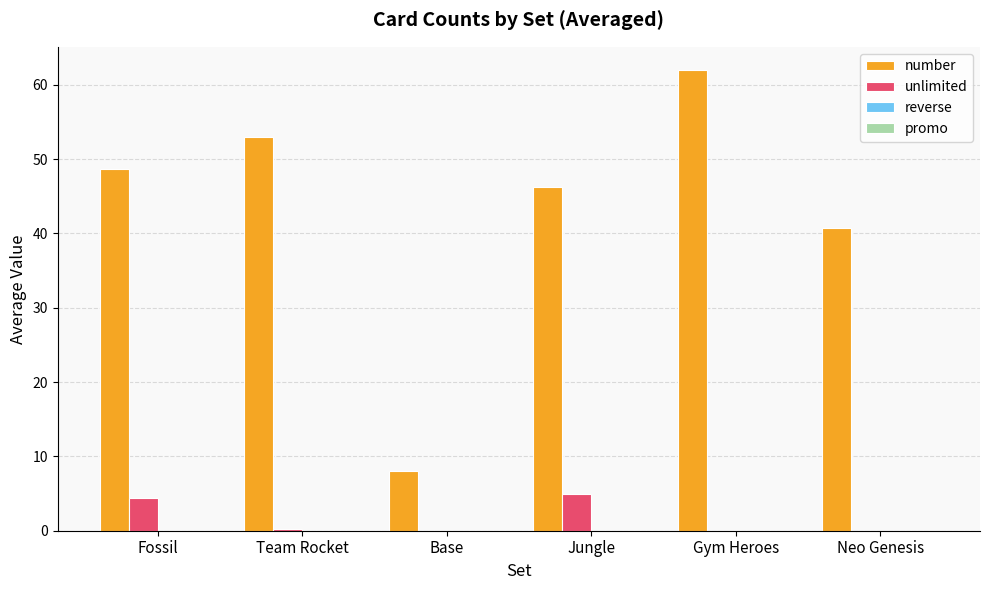

How many groups of bars are there?

6